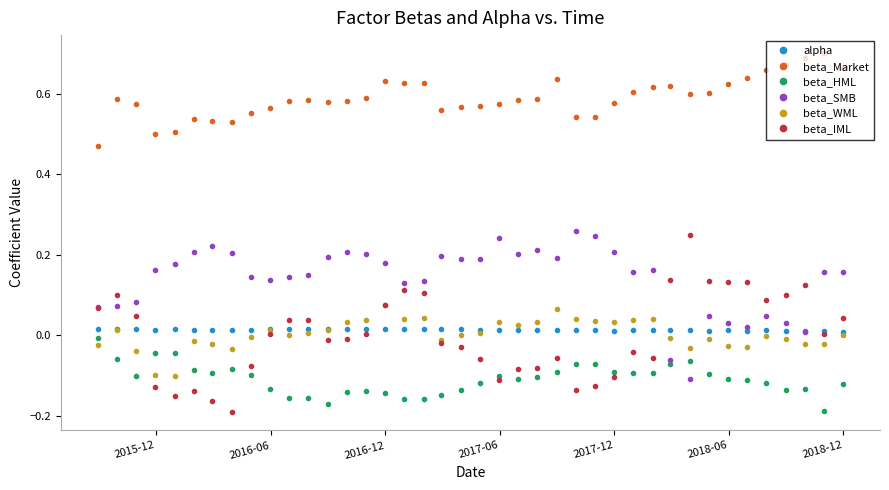

Which series has the largest total across all categories?

beta_Market